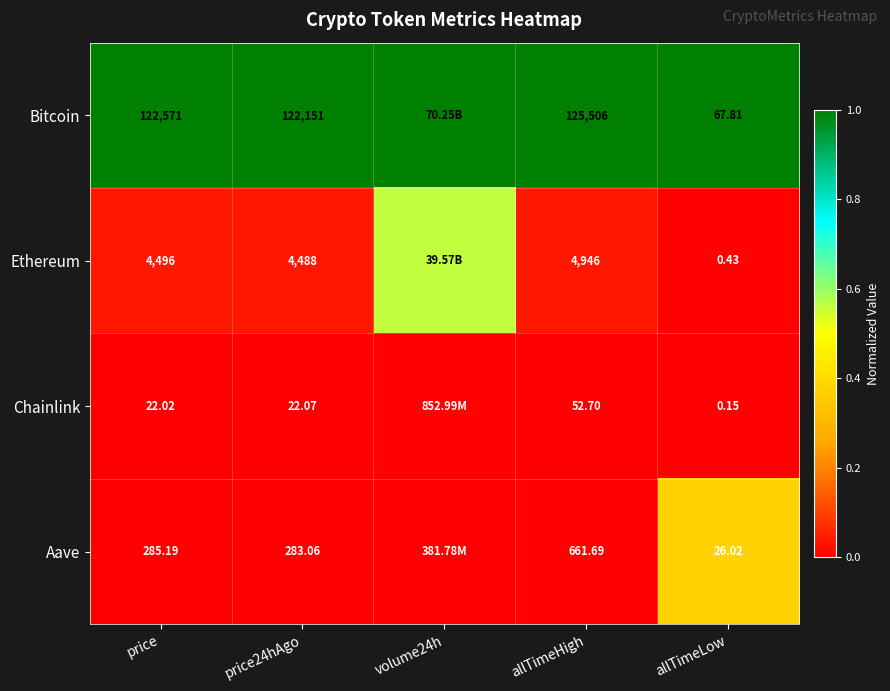

True or false: Aave has a value of 0.5 at allTimeLow.

False